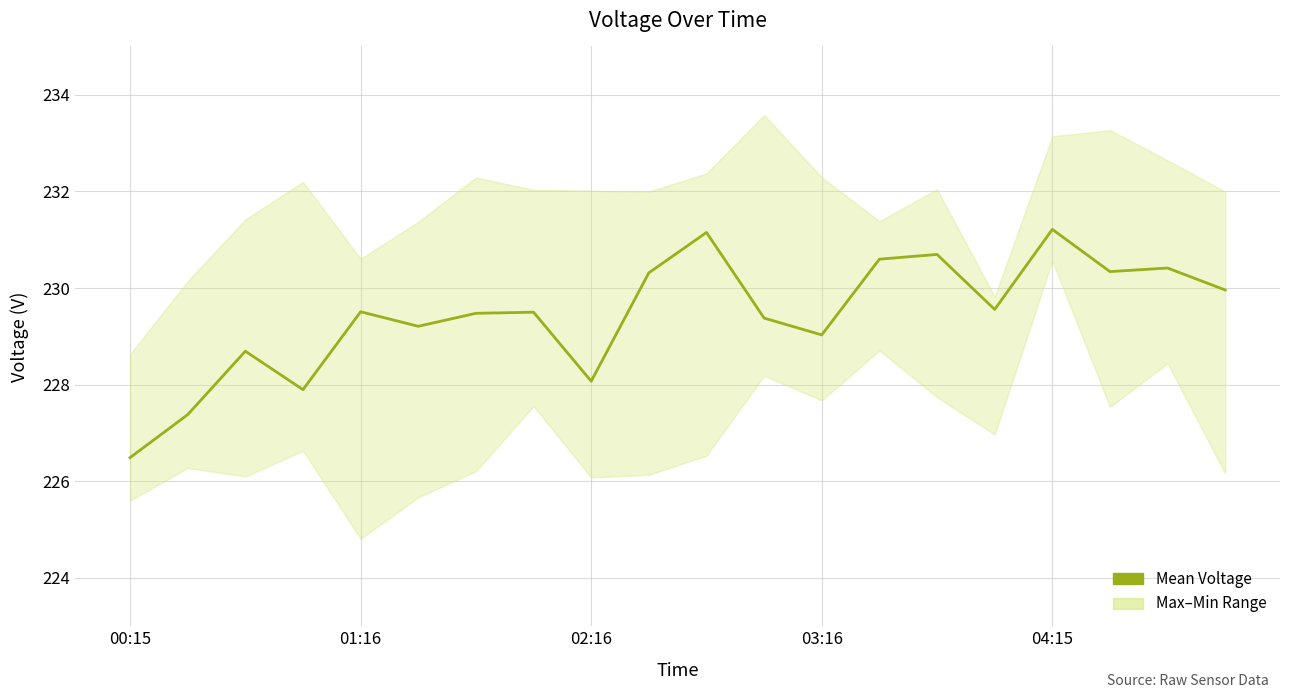

What is the greatest value displayed?

233.6